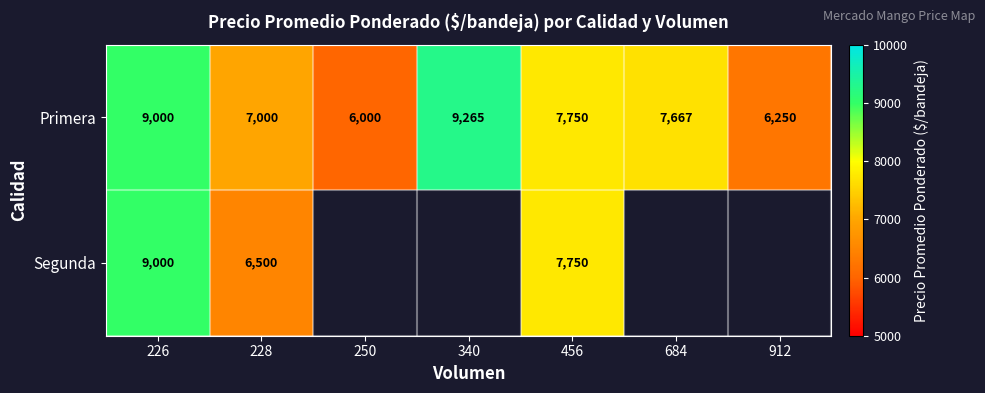

What is the difference between the second highest and minimum values in the Primera series?

3000